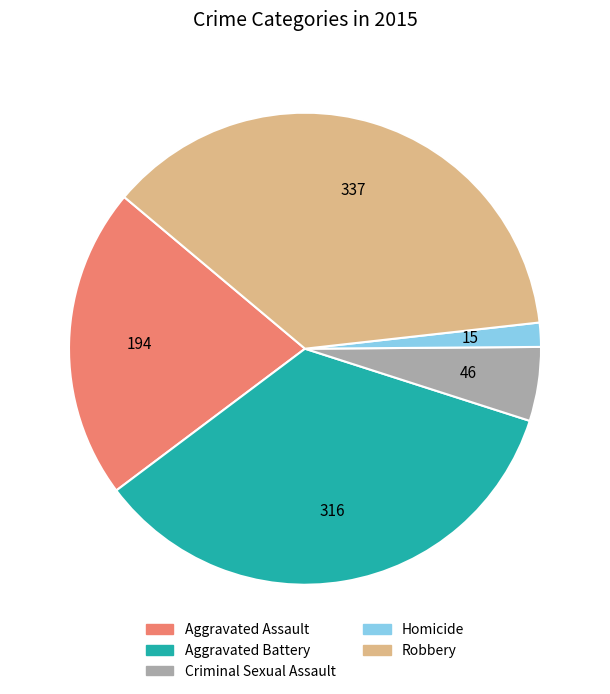

Between Homicide and Aggravated Battery, which is larger?

Aggravated Battery